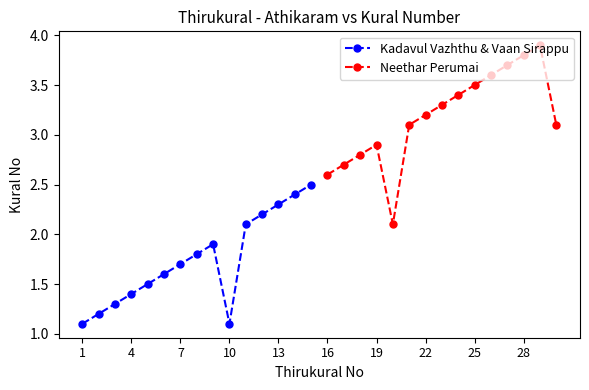

Where is the first local minimum for Kadavul Vazhthu & Vaan Sirappu?

10